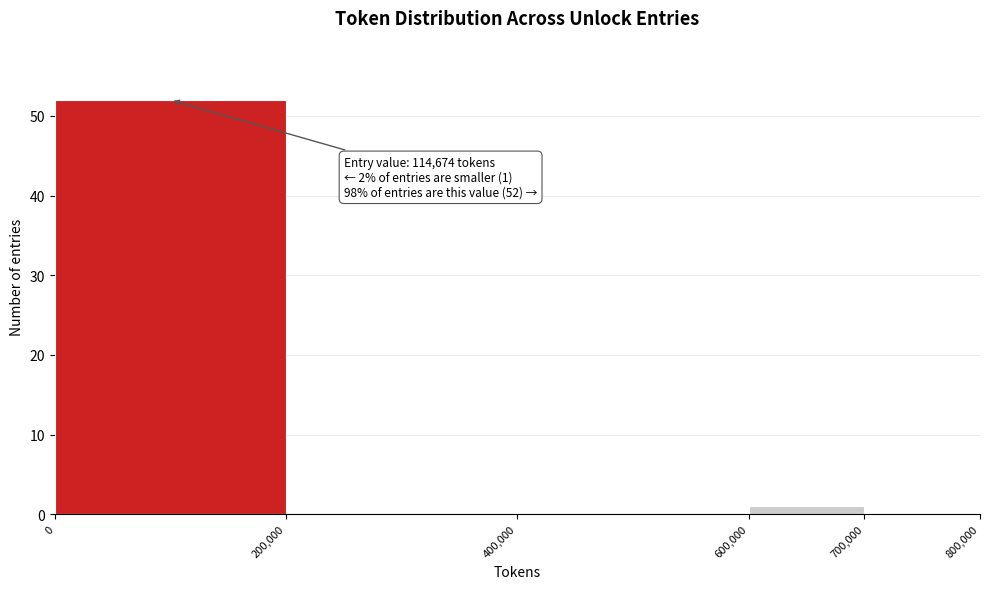

Over which range of the x-axis is the bar tallest?

0 to 200,000